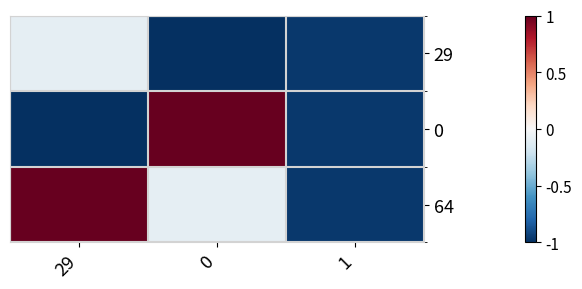

Which series has the largest total across all categories?

64